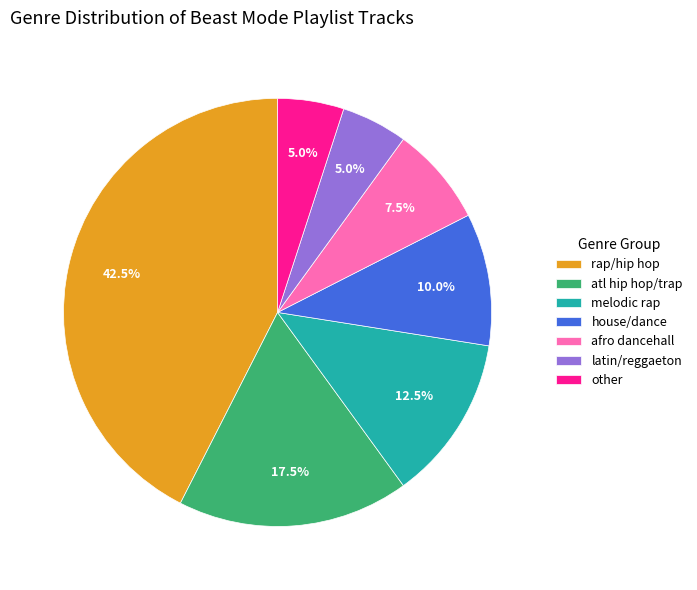

Do house/dance and rap/hip hop together represent more than half of the pie?

Yes